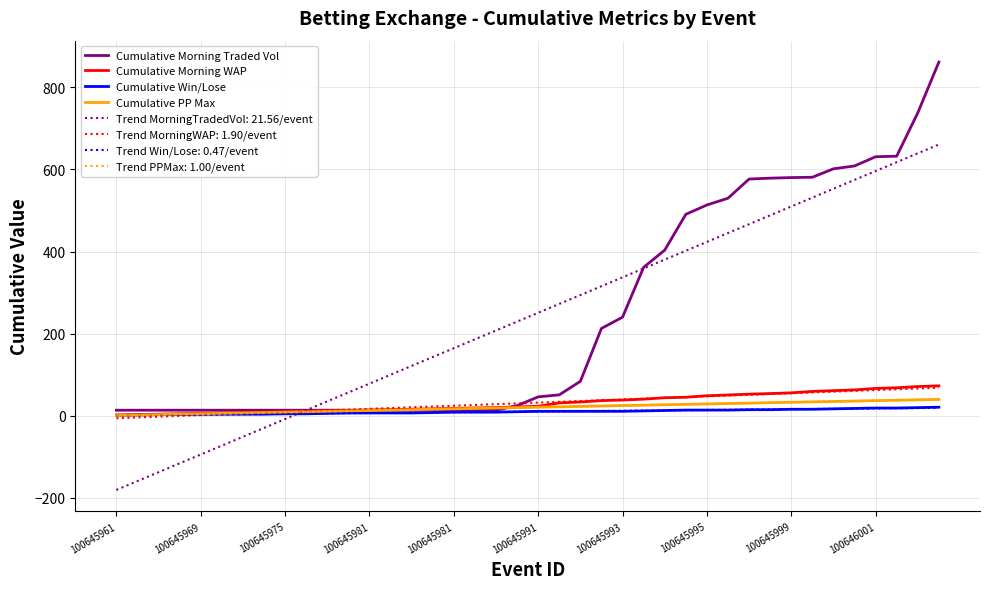

List the series in order of their peak value, highest first.

Cumulative Morning Traded Vol, Cumulative Morning WAP, Cumulative PP Max, Cumulative Win/Lose